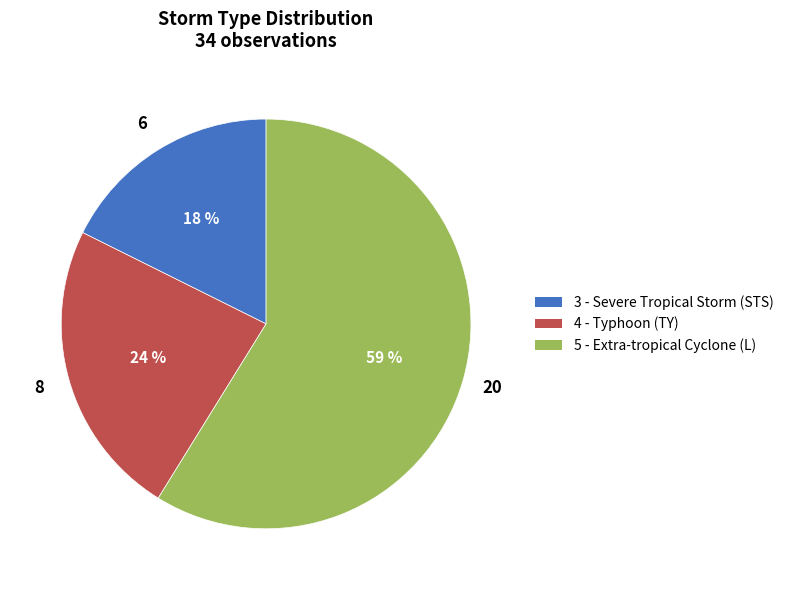

Is it true that 3 - Severe Tropical Storm (STS) is 18% of the pie?

True